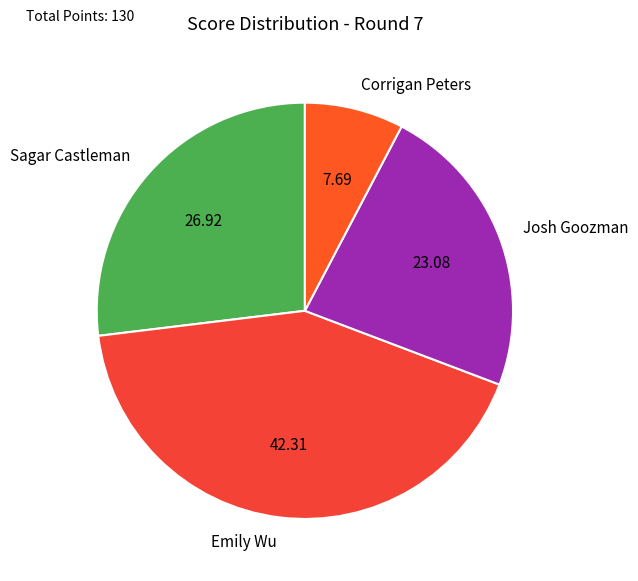

What is the ratio of the value at Sagar Castleman to the value at Josh Goozman?

1.2